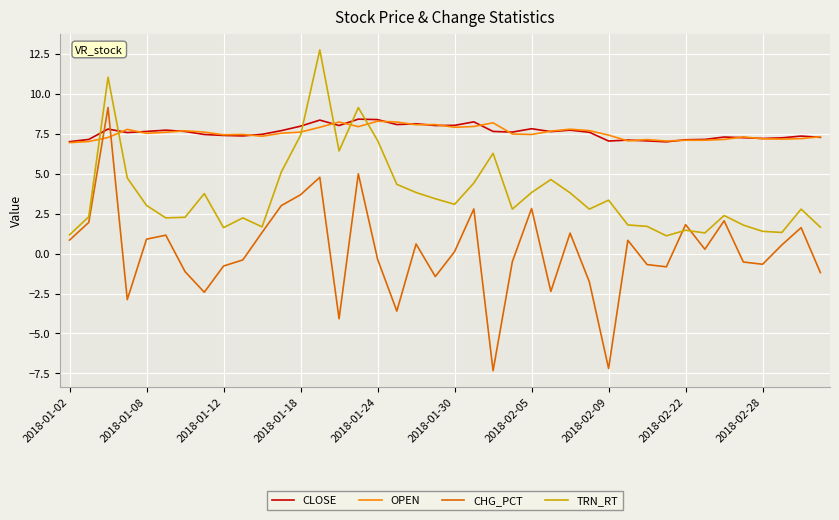

How many interior local valleys does the CHG_PCT series have?

11